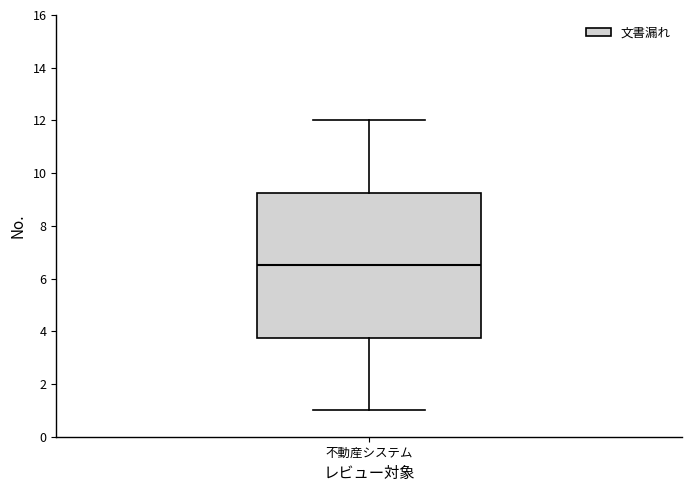

Read this box plot against the y-axis: the position of the median line, the range covered by the box, and the ends of both whiskers. The values are not printed on the chart, so give them approximately, as read against the axis.

median 6.6, box 3.8 to 9.2, whiskers 1.0 to 12.0